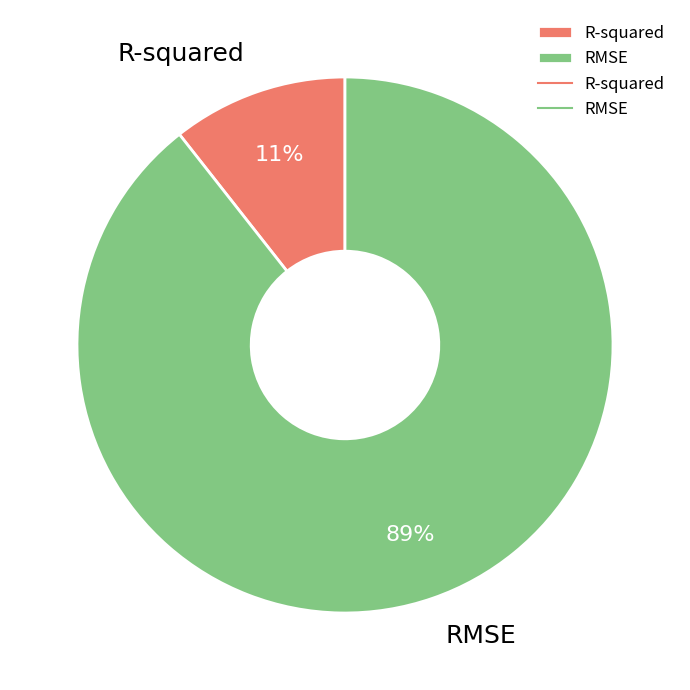

Is the sum of R-squared and RMSE greater than half?

Yes